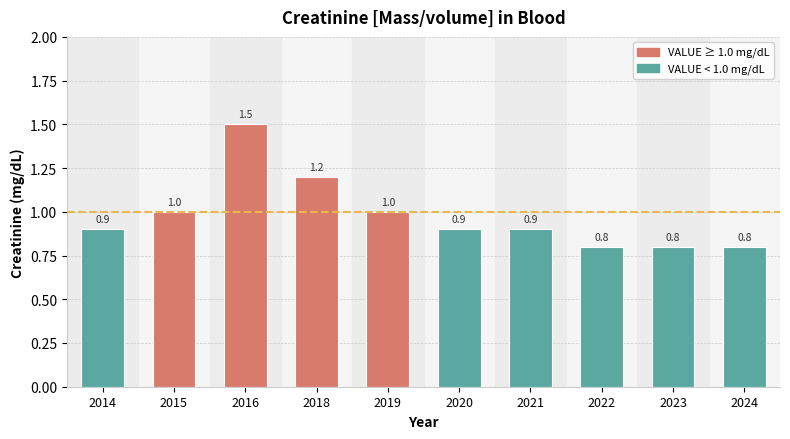

Reading left to right, extract all data points from this chart.

2014=0.9	2015=1.0	2016=1.5	2018=1.2	2019=1.0	2020=0.9	2021=0.9	2022=0.8	2023=0.8	2024=0.8